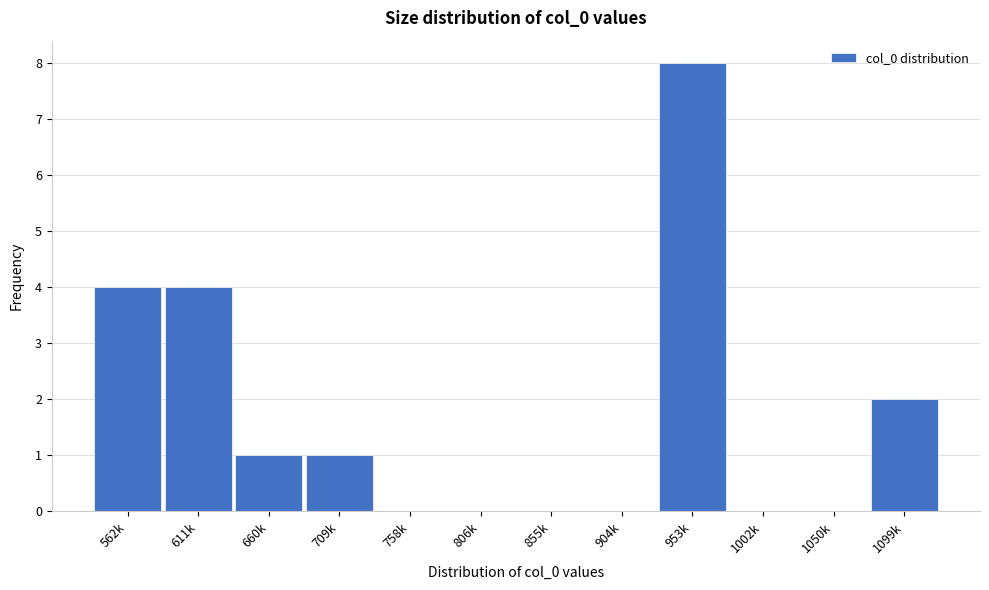

Reading left to right, transcribe all the data shown in this chart.

562k=4	611k=4	660k=1	709k=1	758k=0	806k=0	855k=0	904k=0	953k=8	1002k=0	1050k=0	1099k=2